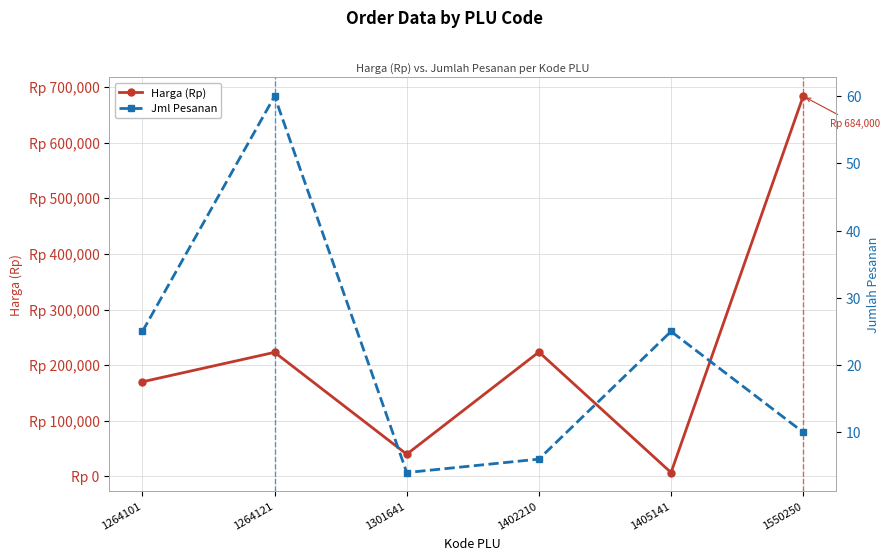

Reading left to right, list all the values displayed in this chart.

Harga (Rp): 1264101=169900	1264121=222900	1301641=39500	1402210=223500	1405141=6500	1550250=684000
Jml Pesanan: 1264101=25	1264121=60	1301641=4	1402210=6	1405141=25	1550250=10